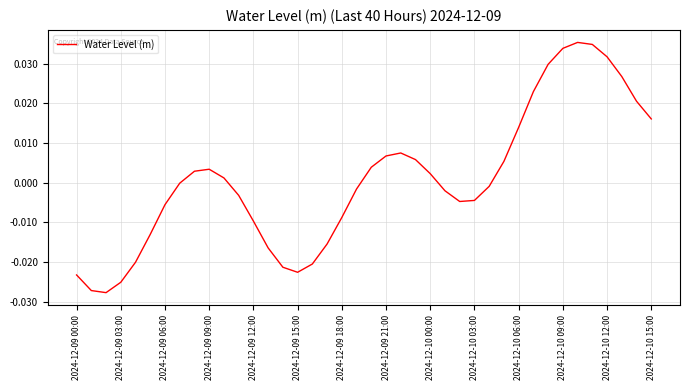

How many points are lower than both their immediate neighbors (excluding endpoints)?

3